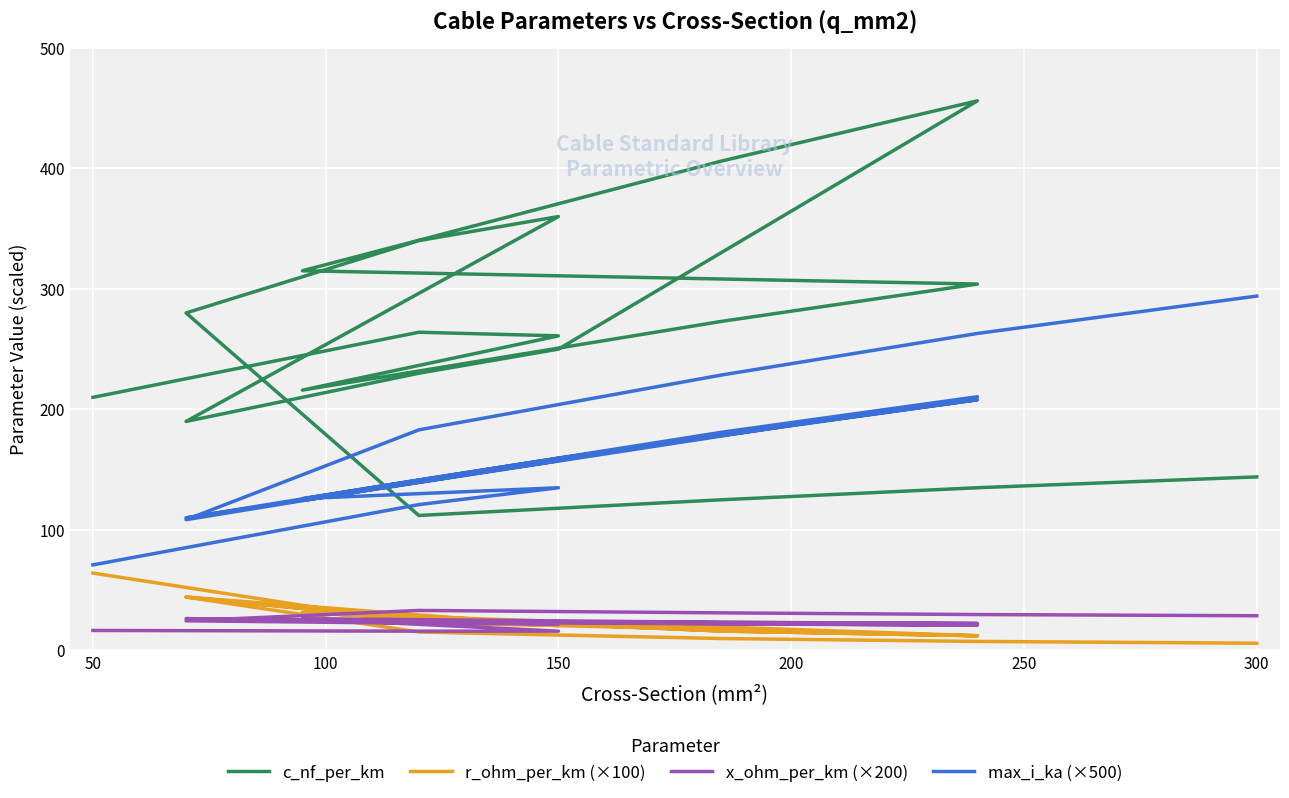

At how many categories does at least one series exceed 324?

4